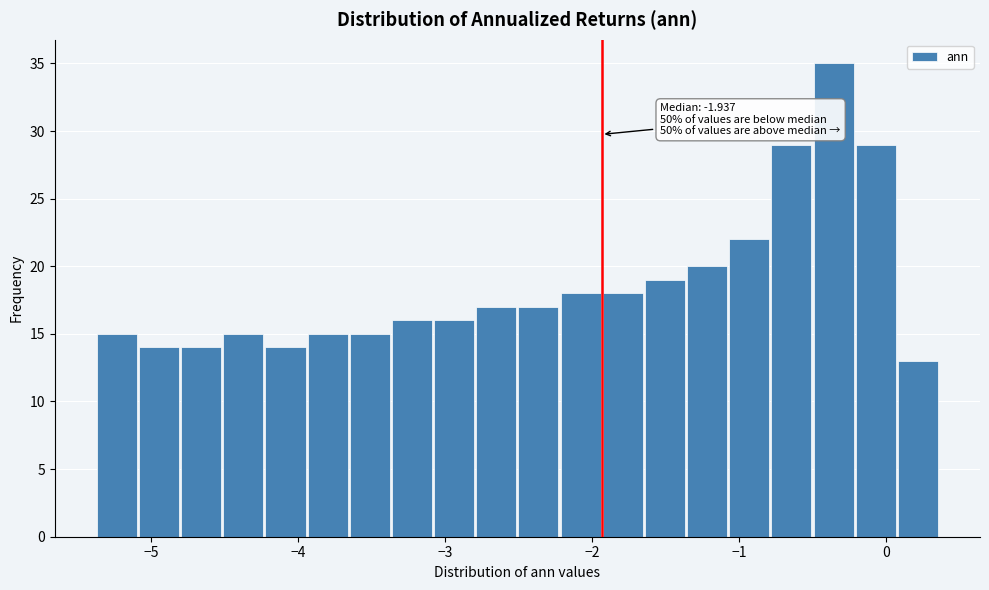

Around what value on the x-axis is the tallest bar? Give the approximate position of its centre, as read against the axis.

-0.4